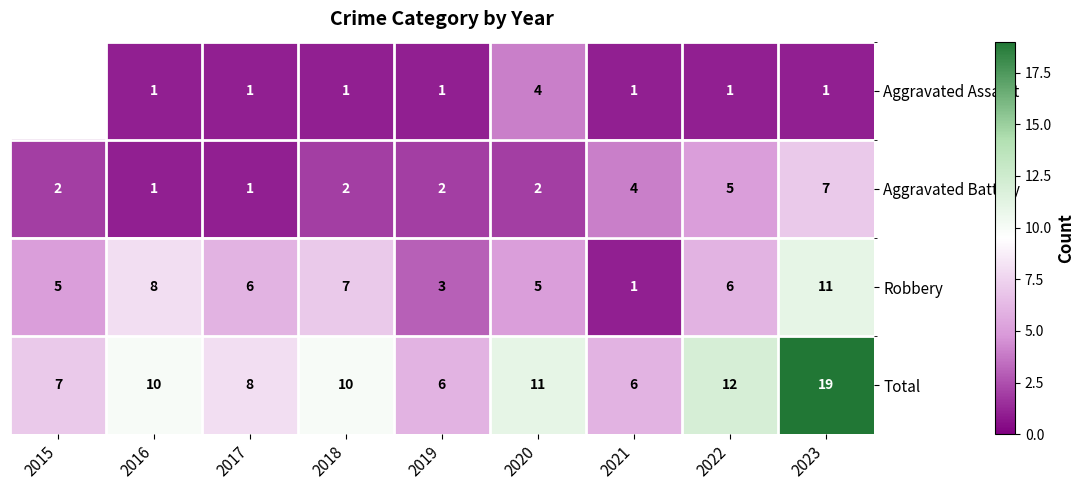

What is the spread (max minus min) of values at 2022?

11